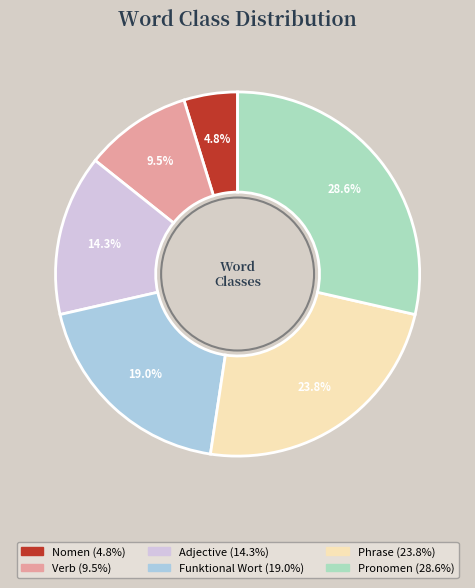

To the nearest percent, what is the difference between the Adjective and Phrase slice percentages?

10%